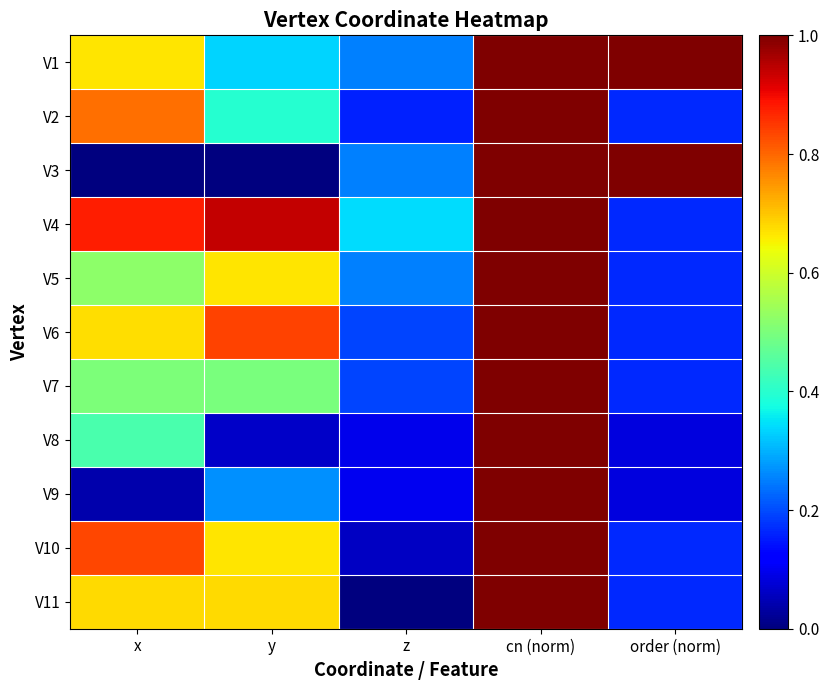

Reading left to right, list all the values displayed in this chart.

V1: x=0.7	y=0.3	z=0.2	cn (norm)=1.0	order (norm)=1.0
V2: x=0.8	y=0.4	z=0.2	cn (norm)=1.0	order (norm)=0.2
V3: x=0.0	y=0.0	z=0.2	cn (norm)=1.0	order (norm)=1.0
V4: x=0.9	y=0.9	z=0.3	cn (norm)=1.0	order (norm)=0.2
V5: x=0.5	y=0.7	z=0.2	cn (norm)=1.0	order (norm)=0.2
V6: x=0.7	y=0.8	z=0.2	cn (norm)=1.0	order (norm)=0.2
V7: x=0.5	y=0.5	z=0.2	cn (norm)=1.0	order (norm)=0.2
V8: x=0.4	y=0.1	z=0.1	cn (norm)=1.0	order (norm)=0.1
V9: x=0.0	y=0.3	z=0.1	cn (norm)=1.0	order (norm)=0.1
V10: x=0.8	y=0.7	z=0.1	cn (norm)=1.0	order (norm)=0.2
V11: x=0.7	y=0.7	z=0.0	cn (norm)=1.0	order (norm)=0.2